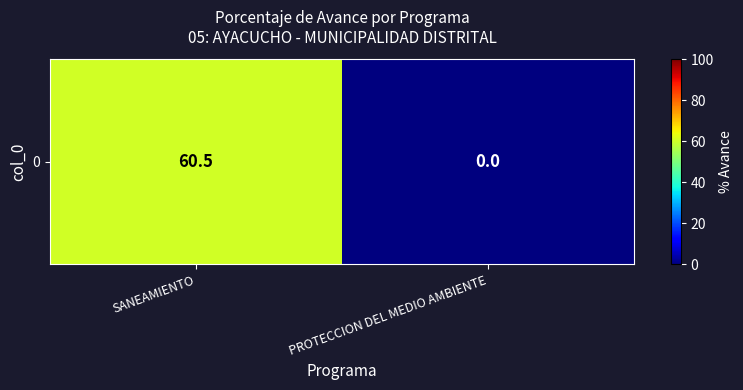

What is the difference between the values at SANEAMIENTO and PROTECCION DEL MEDIO AMBIENTE?

60.5